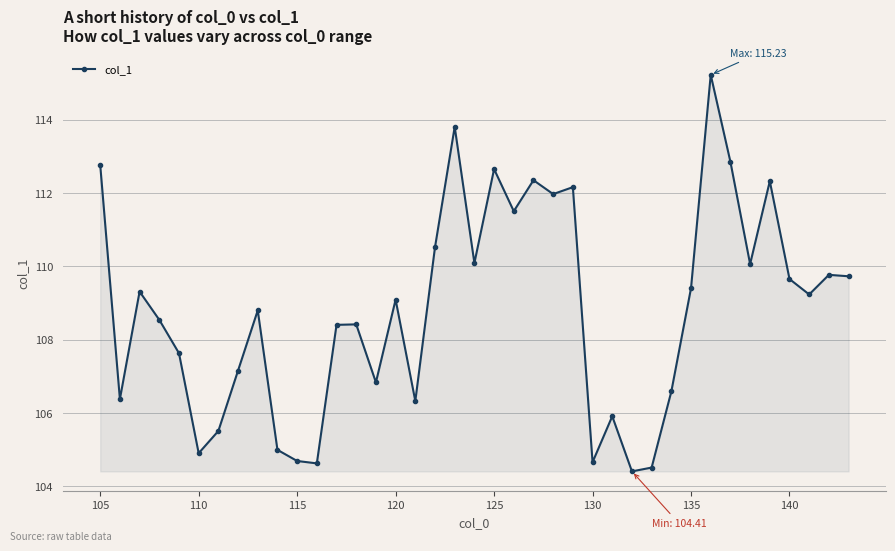

What is the value of the 39th point from the left?

109.7